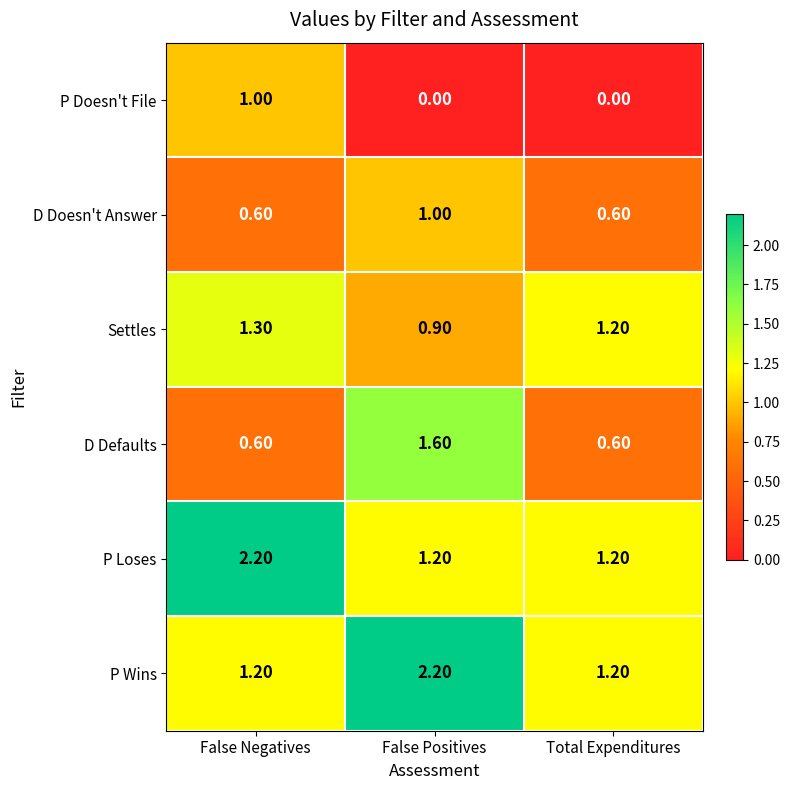

At False Positives, list the series in order from largest to smallest.

P Wins, D Defaults, P Loses, D Doesn't Answer, Settles, P Doesn't File